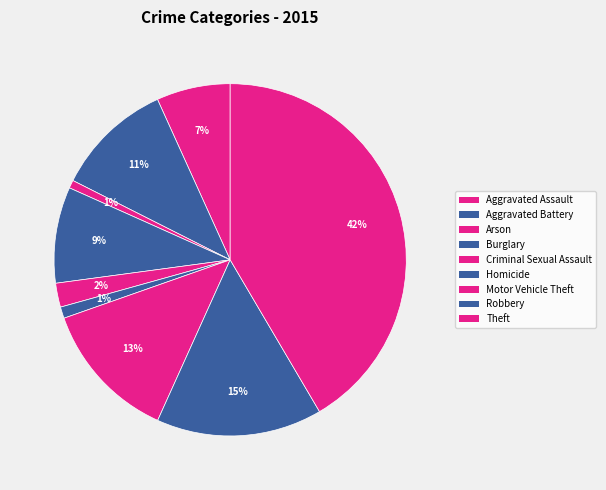

How much of the chart is everything except Aggravated Battery?

89.2%